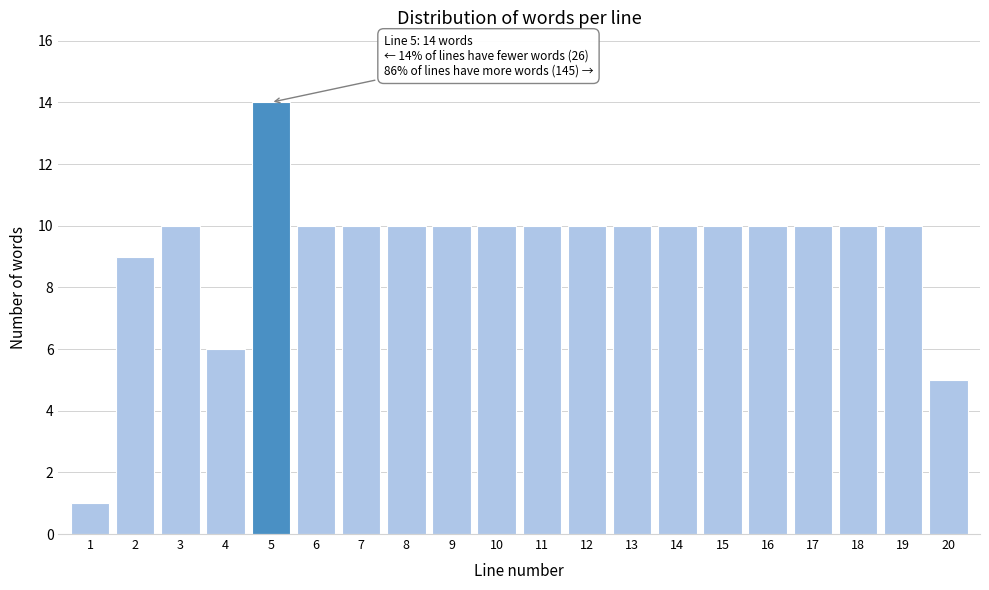

Reading left to right, transcribe all the data shown in this chart.

1	9	10	6	14	10	10	10	10	10	10	10	10	10	10	10	10	10	10	5